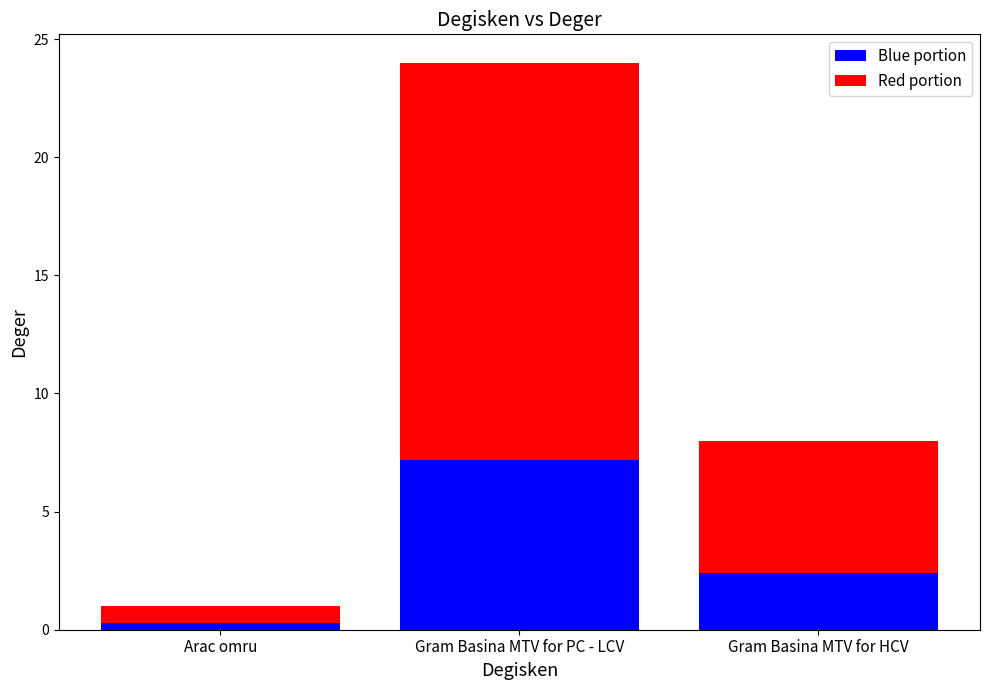

What value does the Blue portion series have at Gram Basina MTV for HCV?

2.4